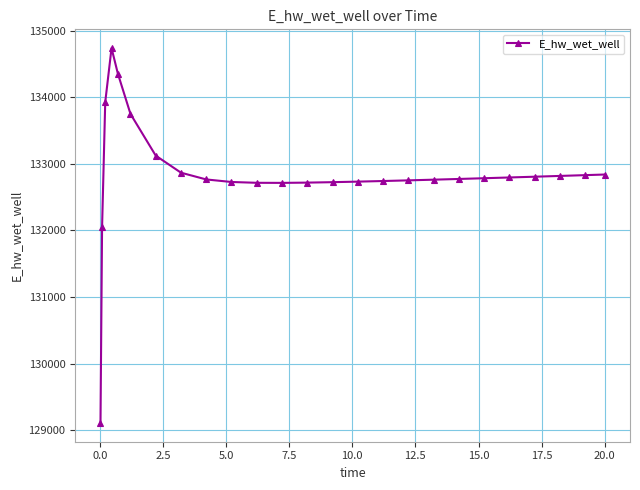

What is the difference between the maximum and minimum values?

5625.7